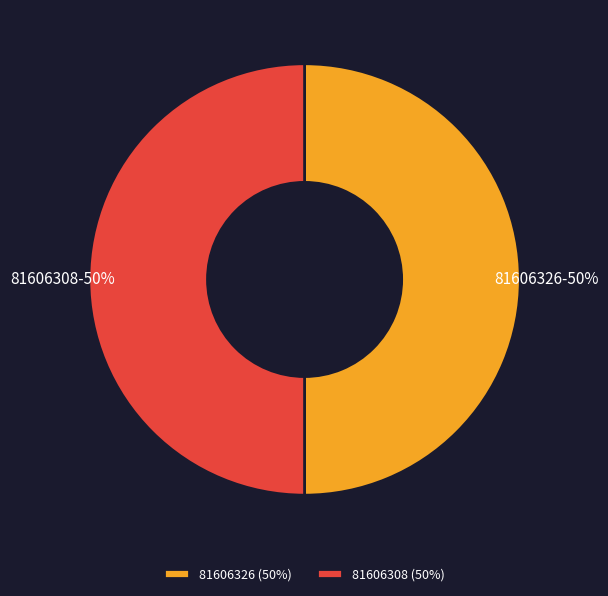

Is it true that 81606326 is 62% of the pie?

False